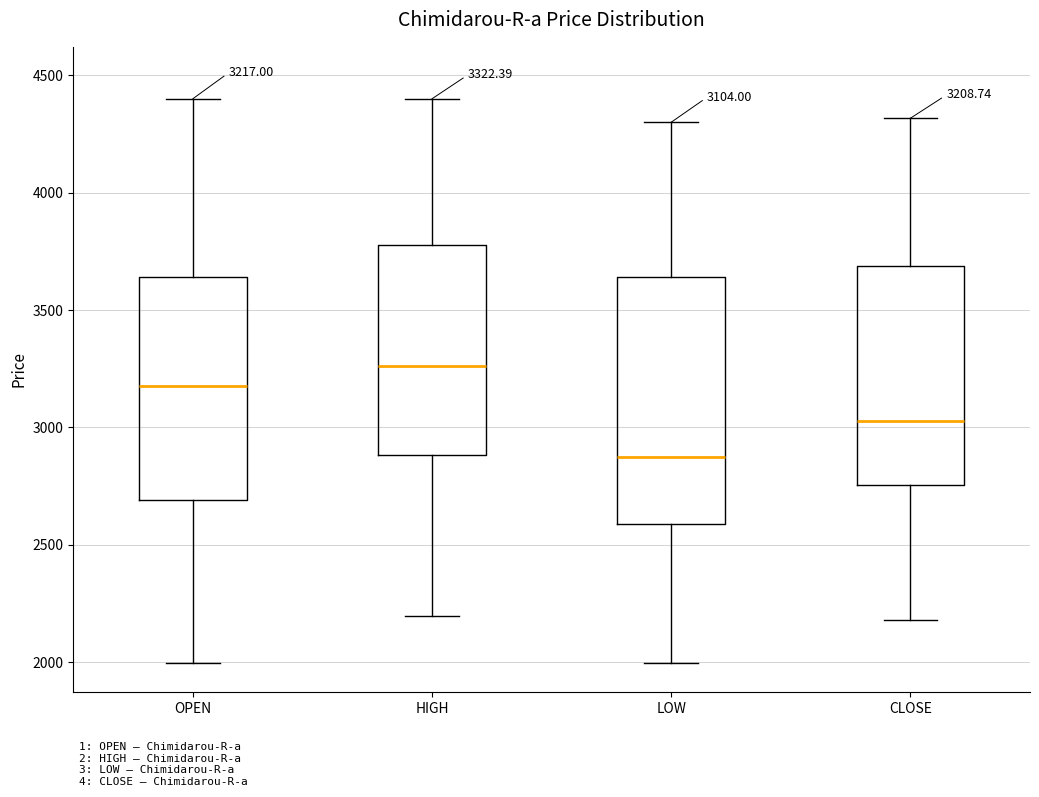

Which box is the tallest, from its lower edge to its upper edge?

LOW